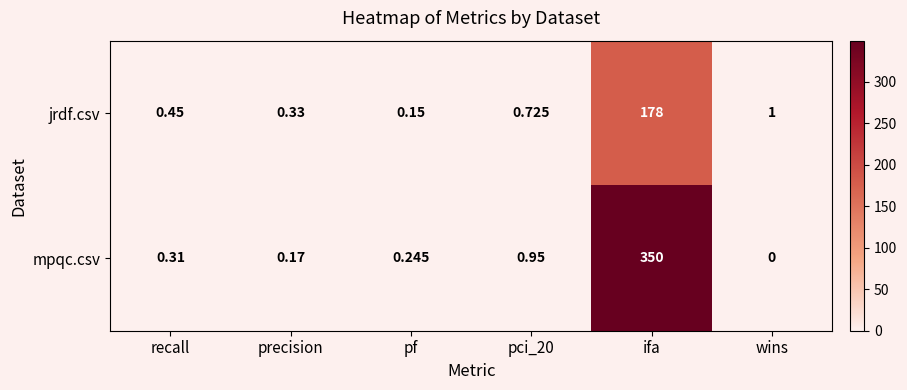

Between recall and pf, which series saw the biggest shift?

jrdf.csv